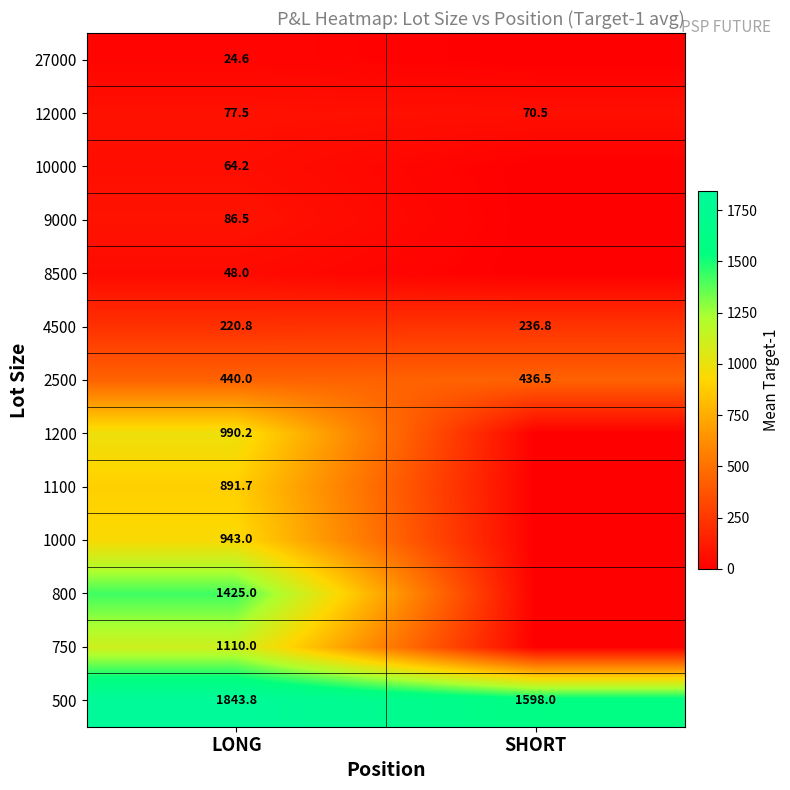

What is the average value of the 12000 series?

74.0